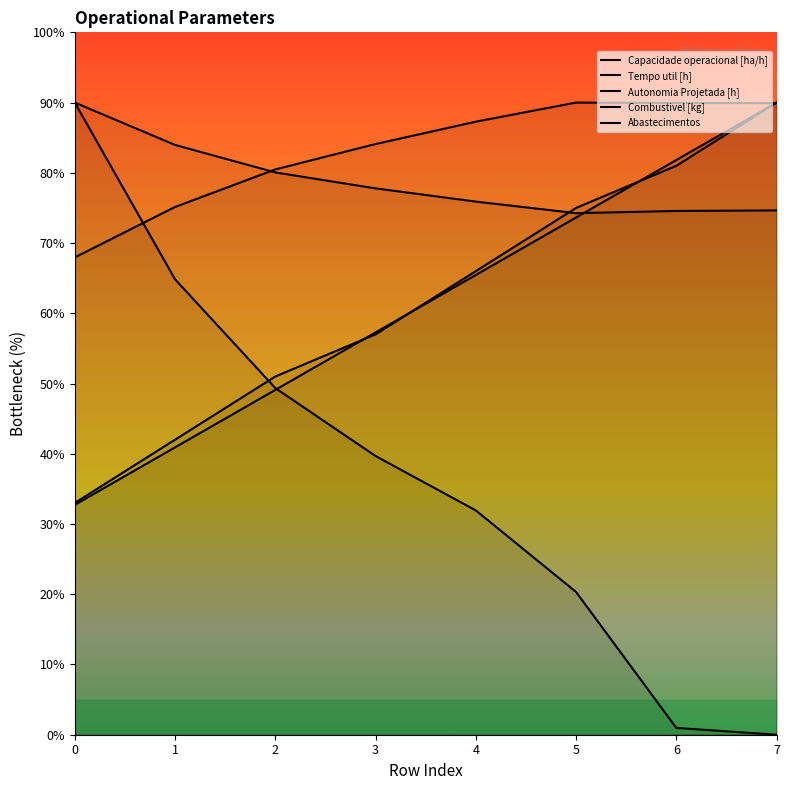

What is the maximum value shown in the chart?

90.0